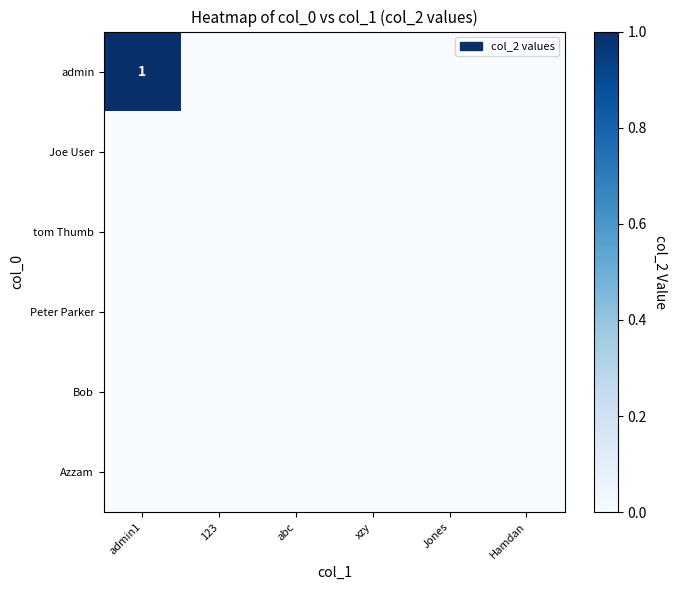

Rank the series by their maximum value, from highest to lowest.

admin, Joe User, tom Thumb, Peter Parker, Bob, Azzam